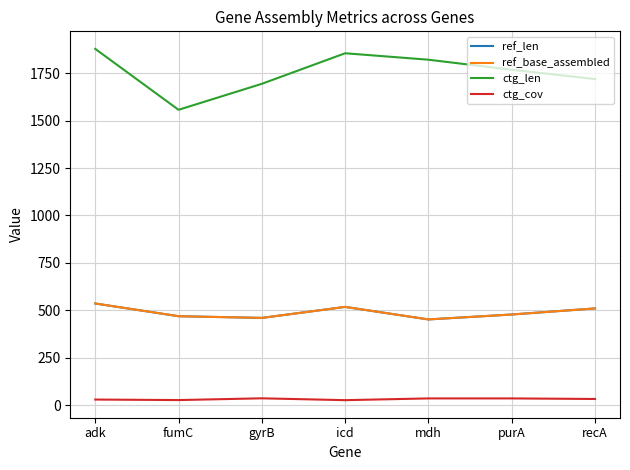

Does the chart have visible grid lines?

Yes